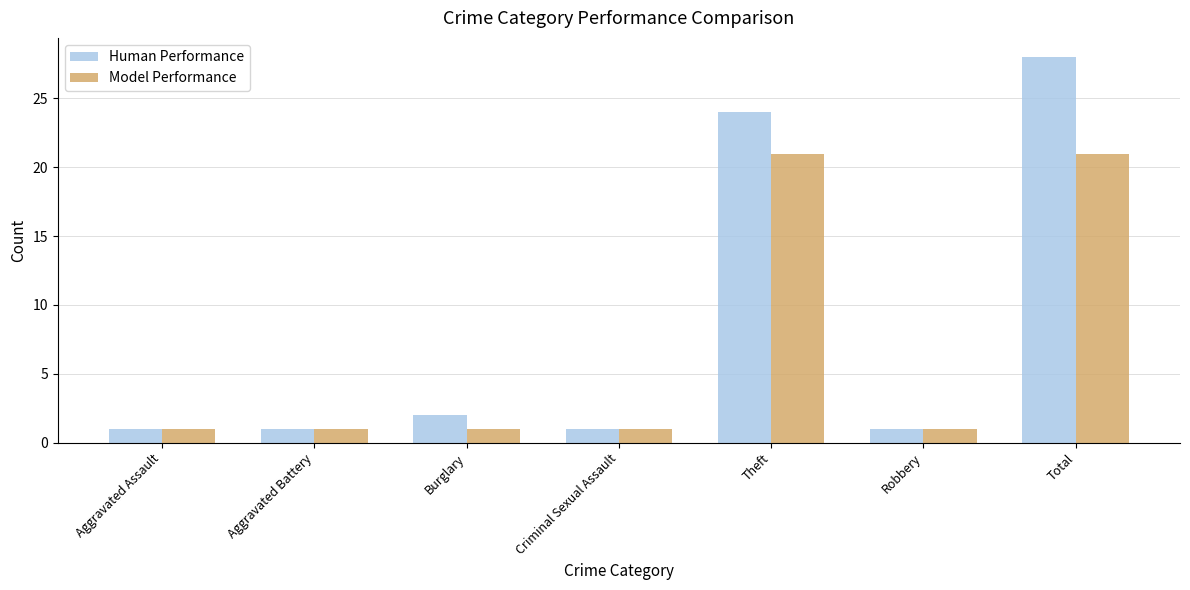

What is the greatest value displayed?

28